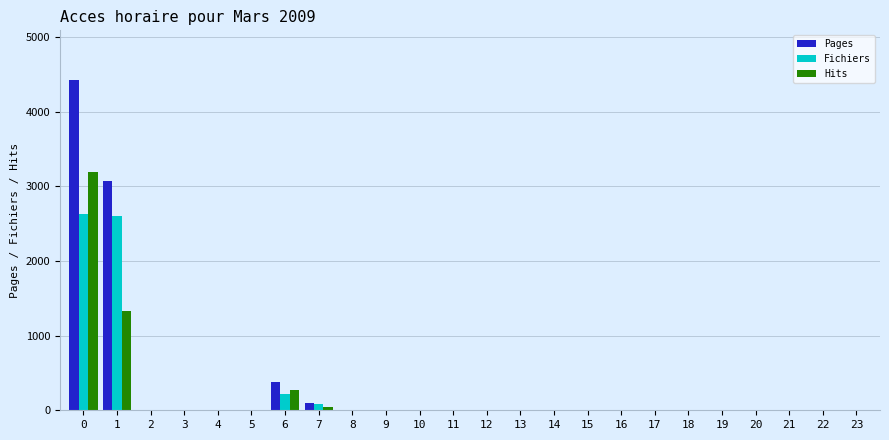

The value of Pages at 15 is 0.0. True or false?

True